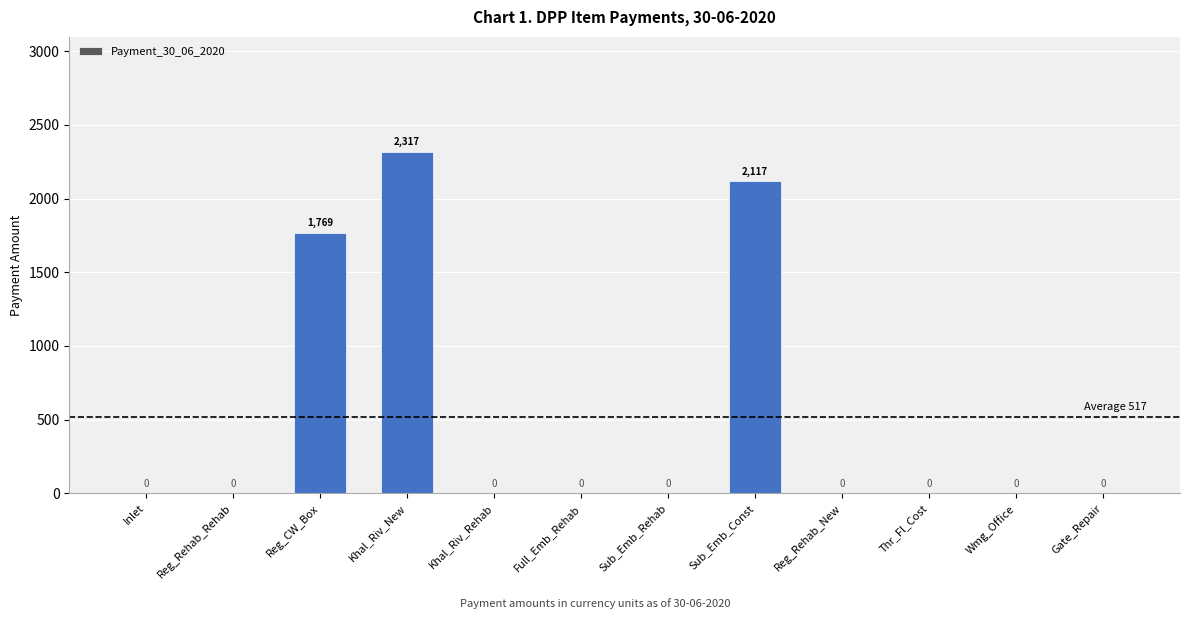

What is the sum of all values?

6203.5